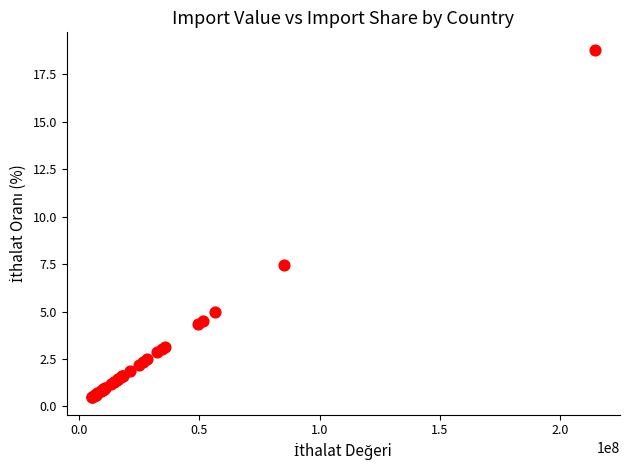

What Y value in the scatter plot is closest to 9?

7.5